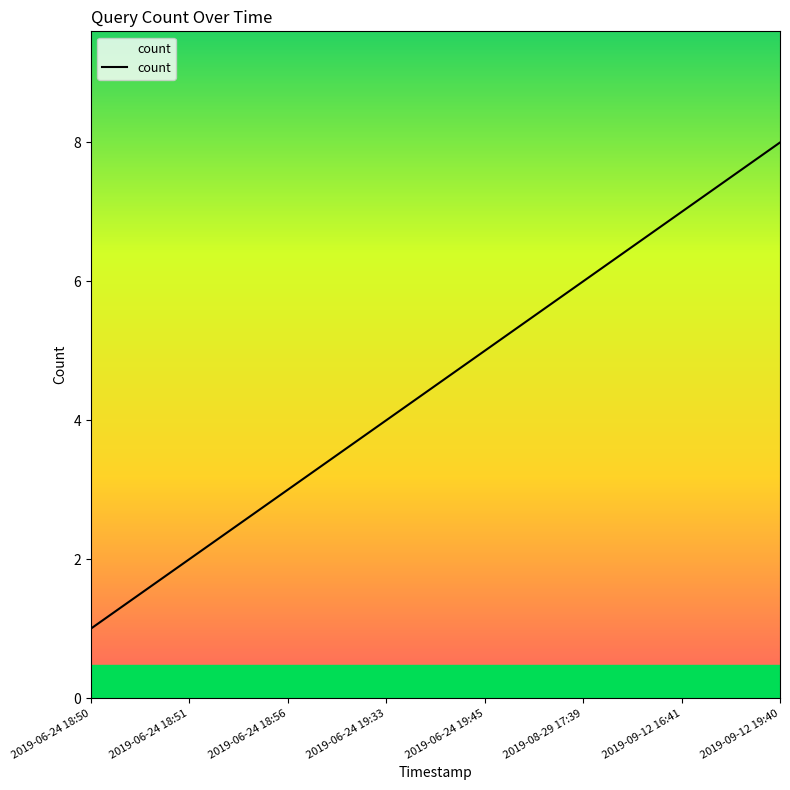

Which label corresponds to the largest value in the chart?

2019-09-12 19:40